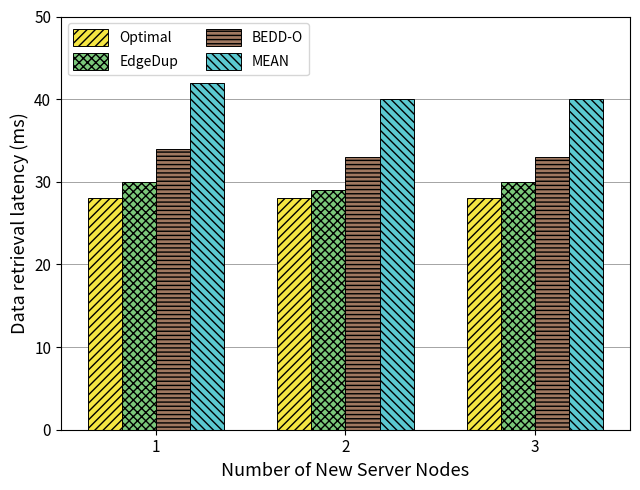

What is the minimum value for EdgeDup?

29